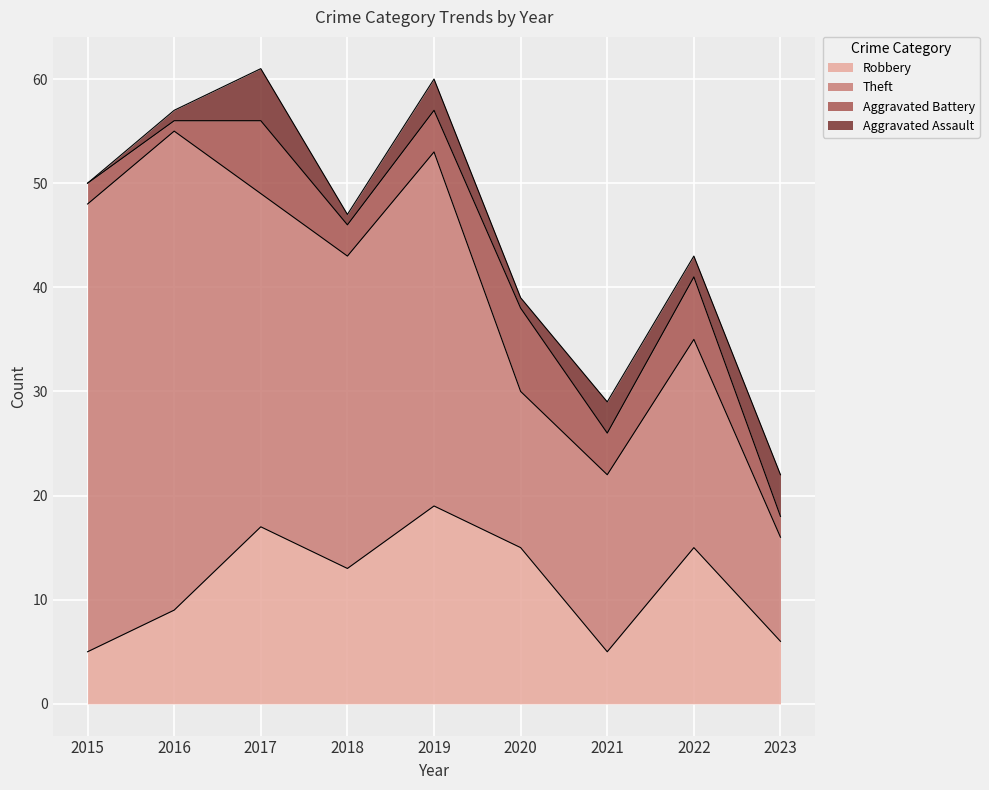

What is the value of the Robbery point at the 2nd from the left?

9